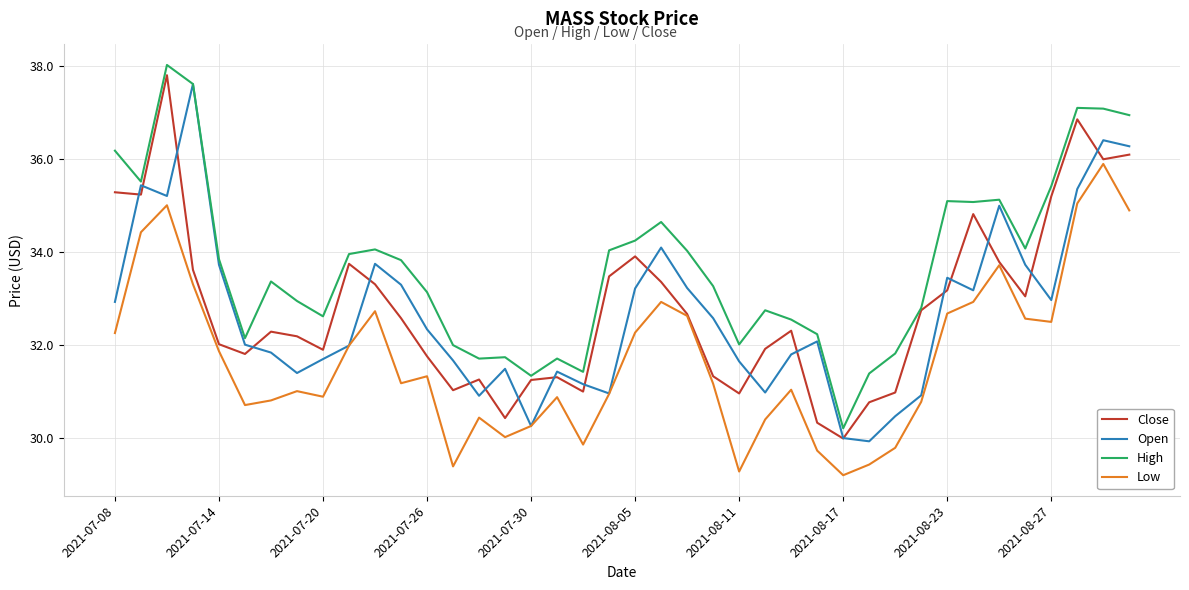

What is the smallest value displayed?

29.2